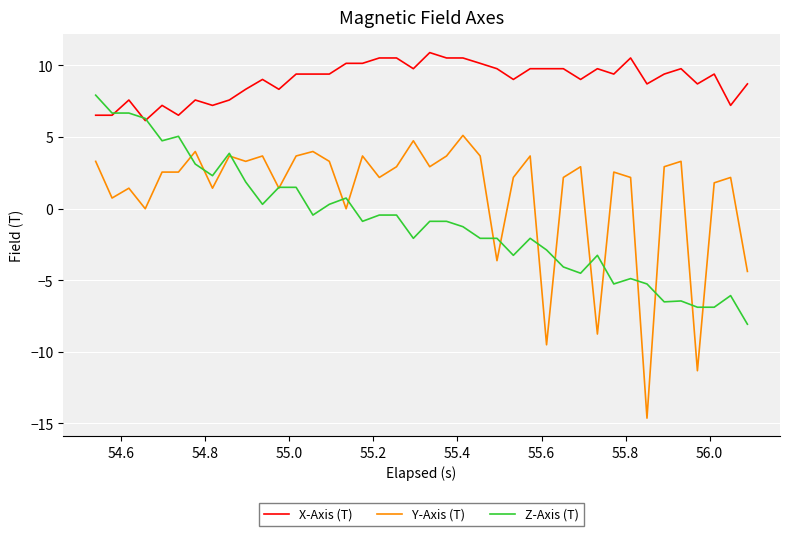

Which series has the widest spread of values?

Y-Axis (T)